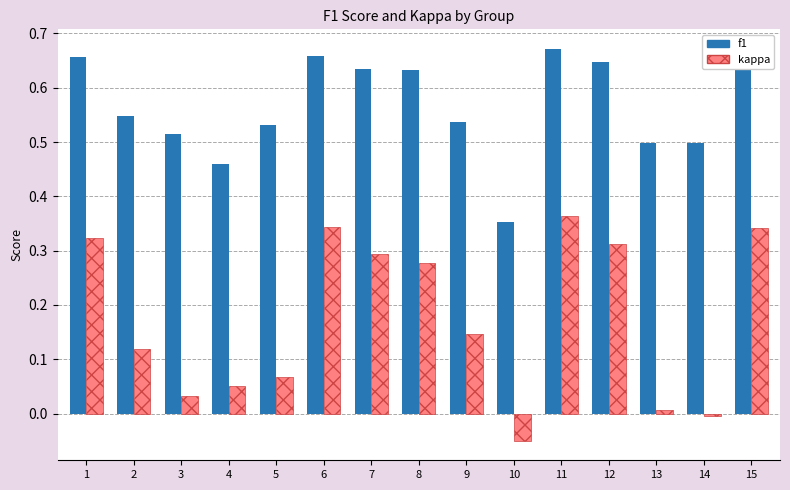

Is it true that kappa equals 0.3 at 8?

True